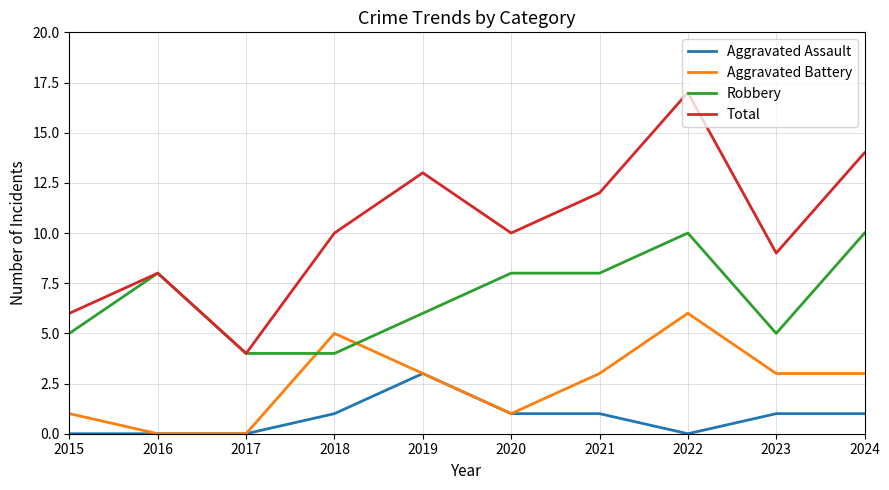

What is the maximum value for Aggravated Assault?

3